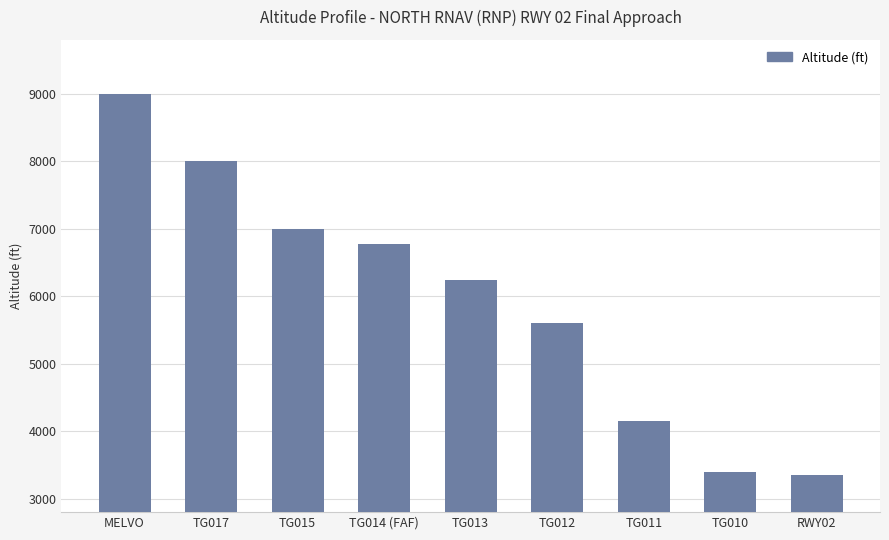

Reading right to left, list all the values displayed in this chart.

3349	3398	4144	5599	6236	6776	7000	8000	9000